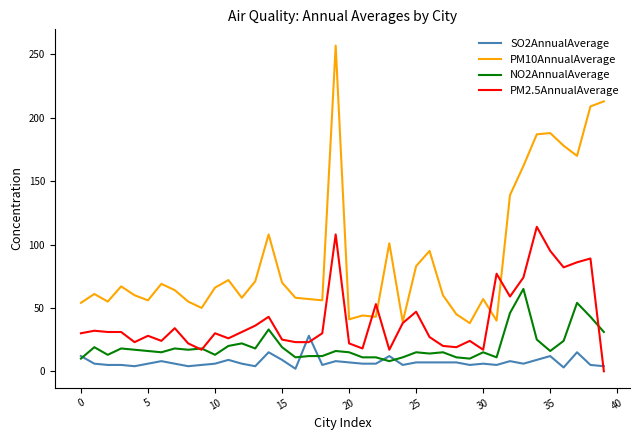

How many lines are shown in the chart?

4